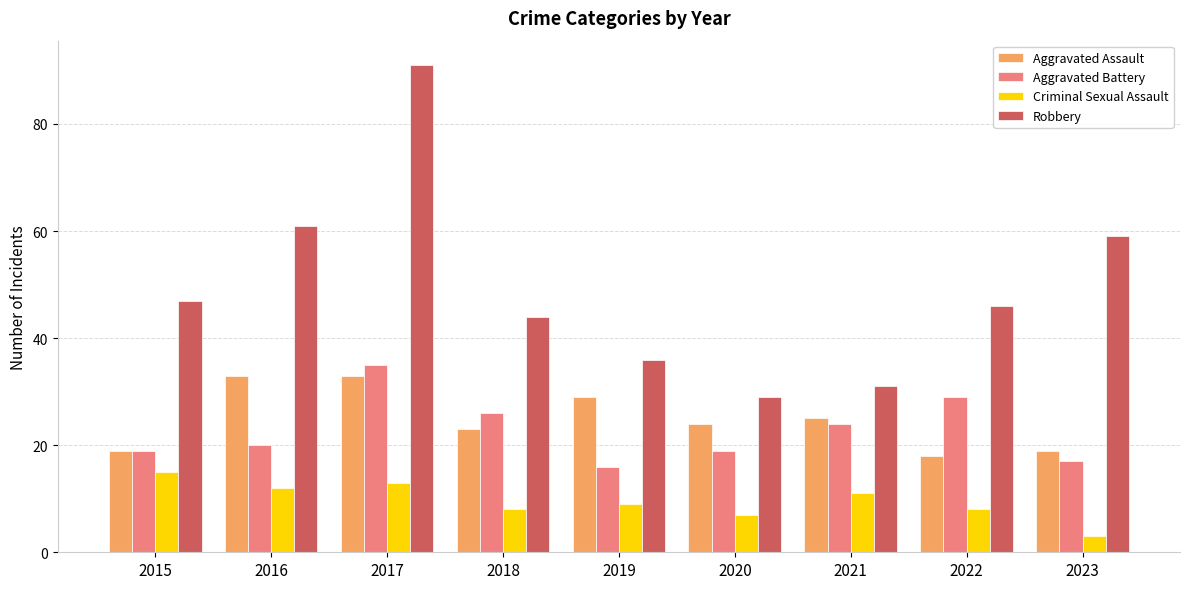

What is the difference between the maximum and minimum values in the Aggravated Battery series?

19